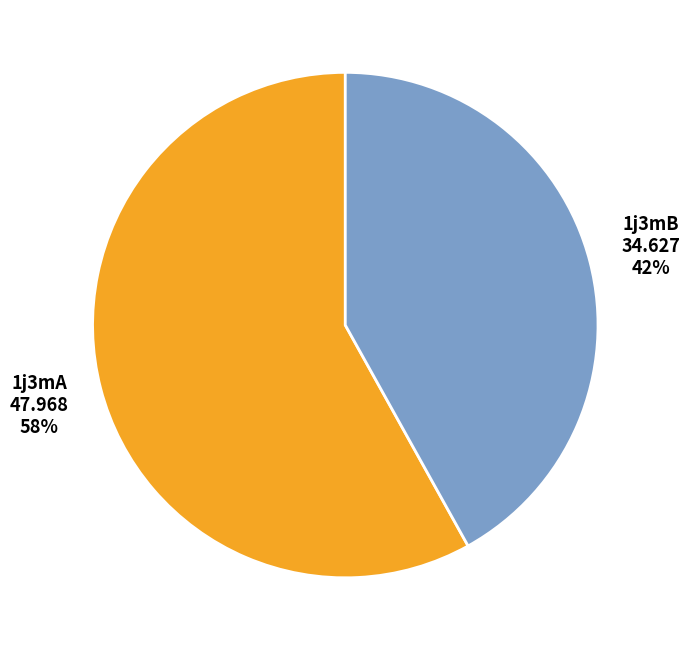

To the nearest percent, what is the combined percentage of 1j3mB and 1j3mA?

100%